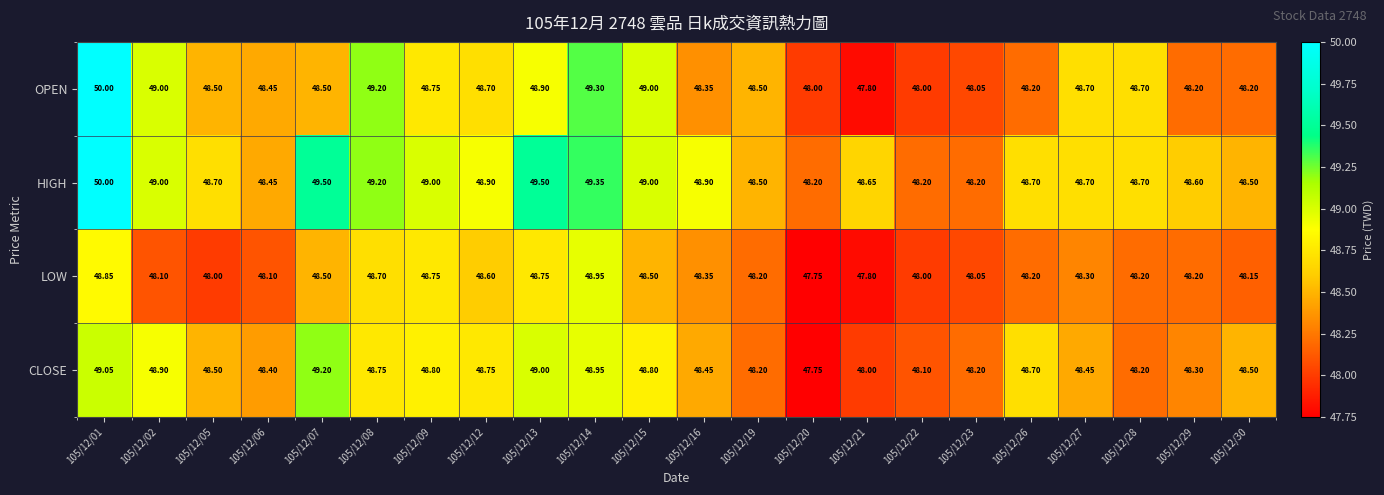

Is the value of OPEN at 105/12/26 greater than the value of LOW at 105/12/09?

No